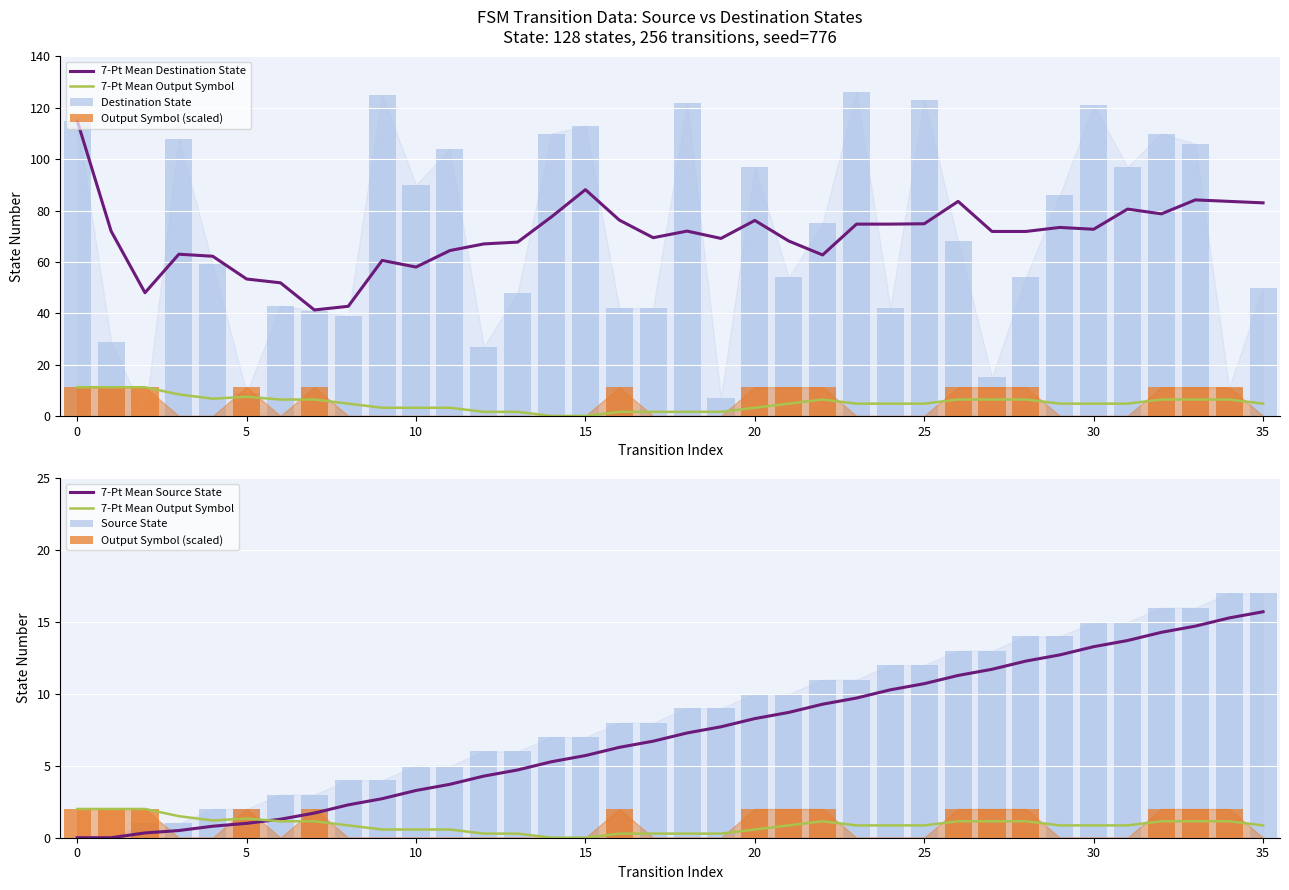

Reading left to right, extract all data points from this chart.

7-Pt Mean Destination State: 115.0	72.0	48.0	63.0	62.2	53.3	51.9	41.3	42.7	60.6	58.0	64.4	67.0	67.7	77.6	88.1	76.3	69.4	72.0	69.1	76.1	68.1	62.7	74.7	74.7	74.9	83.6	71.9	71.9	73.4	72.7	80.6	78.7	84.1	83.6	83.0
7-Pt Mean Output Symbol: 2.0	2.0	2.0	1.5	1.2	1.3	1.1	1.1	0.9	0.6	0.6	0.6	0.3	0.3	0.0	0.0	0.3	0.3	0.3	0.3	0.6	0.9	1.1	0.9	0.9	0.9	1.1	1.1	1.1	0.9	0.9	0.9	1.1	1.1	1.1	0.9
Destination State: 115.0	29.0	0.0	108.0	59.0	9.0	43.0	41.0	39.0	125.0	90.0	104.0	27.0	48.0	110.0	113.0	42.0	42.0	122.0	7.0	97.0	54.0	75.0	126.0	42.0	123.0	68.0	15.0	54.0	86.0	121.0	97.0	110.0	106.0	11.0	50.0
Output Symbol (scaled): 2.0	2.0	2.0	0.0	0.0	2.0	0.0	2.0	0.0	0.0	0.0	0.0	0.0	0.0	0.0	0.0	2.0	0.0	0.0	0.0	2.0	2.0	2.0	0.0	0.0	0.0	2.0	2.0	2.0	0.0	0.0	0.0	2.0	2.0	2.0	0.0
7-Pt Mean Source State: 0.0	0.0	0.3	0.5	0.8	1.0	1.3	1.7	2.3	2.7	3.3	3.7	4.3	4.7	5.3	5.7	6.3	6.7	7.3	7.7	8.3	8.7	9.3	9.7	10.3	10.7	11.3	11.7	12.3	12.7	13.3	13.7	14.3	14.7	15.3	15.7
Source State: 0.0	0.0	1.0	1.0	2.0	2.0	3.0	3.0	4.0	4.0	5.0	5.0	6.0	6.0	7.0	7.0	8.0	8.0	9.0	9.0	10.0	10.0	11.0	11.0	12.0	12.0	13.0	13.0	14.0	14.0	15.0	15.0	16.0	16.0	17.0	17.0